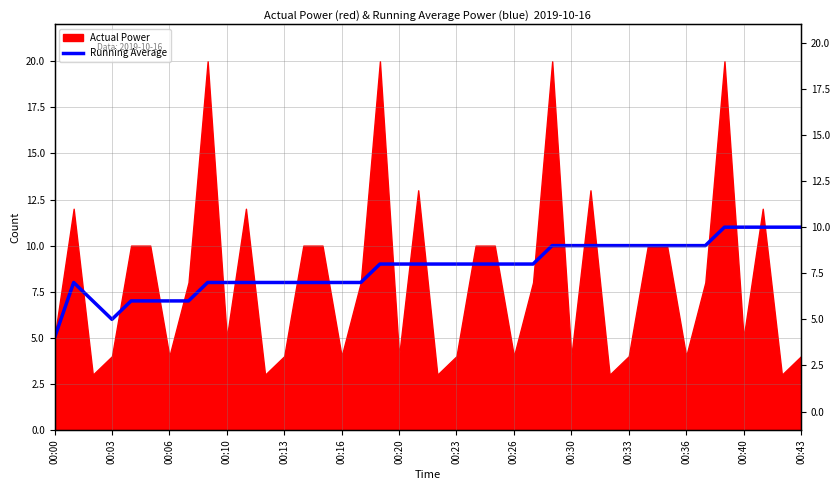

How many data points does each series have?

40